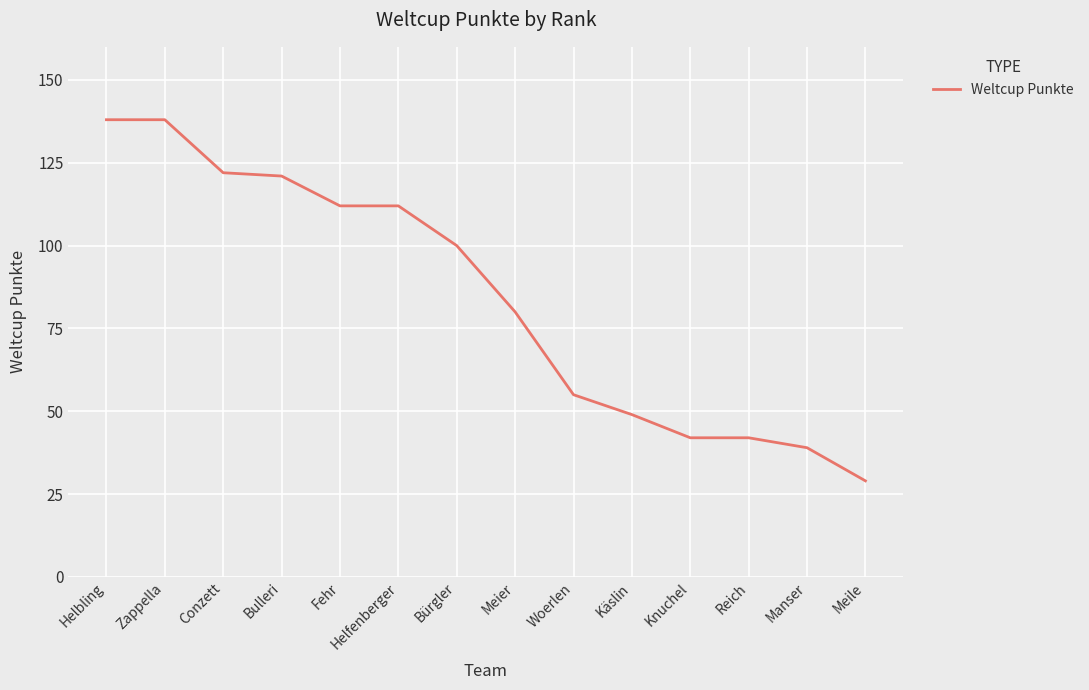

What position from the left is Knuchel?

11